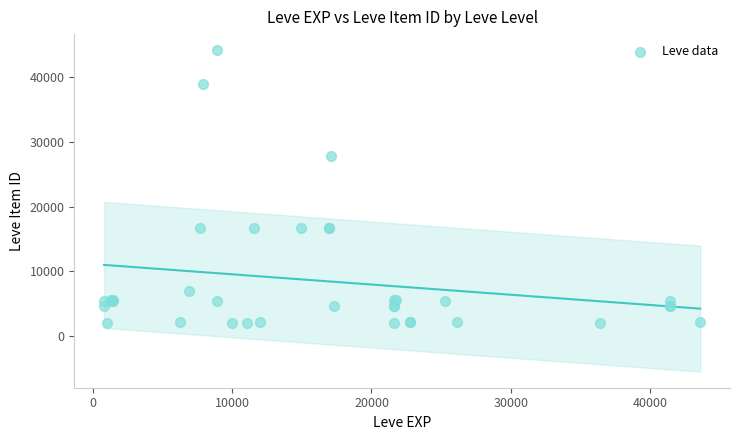

What Y value in the scatter plot is closest to 23053?

27772